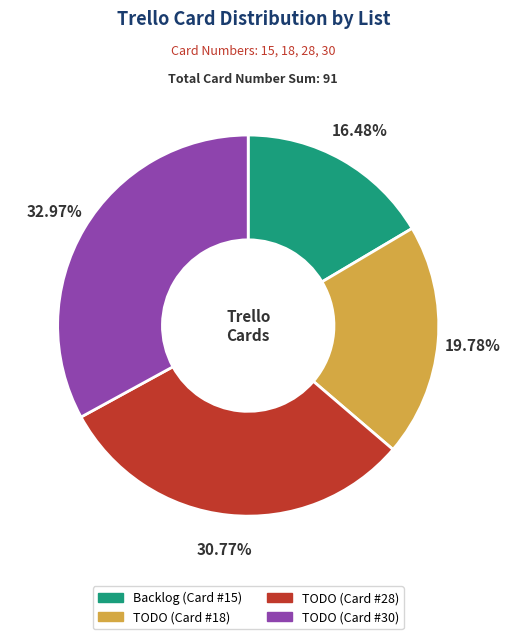

Is there any slice that represents more than half of the pie?

No